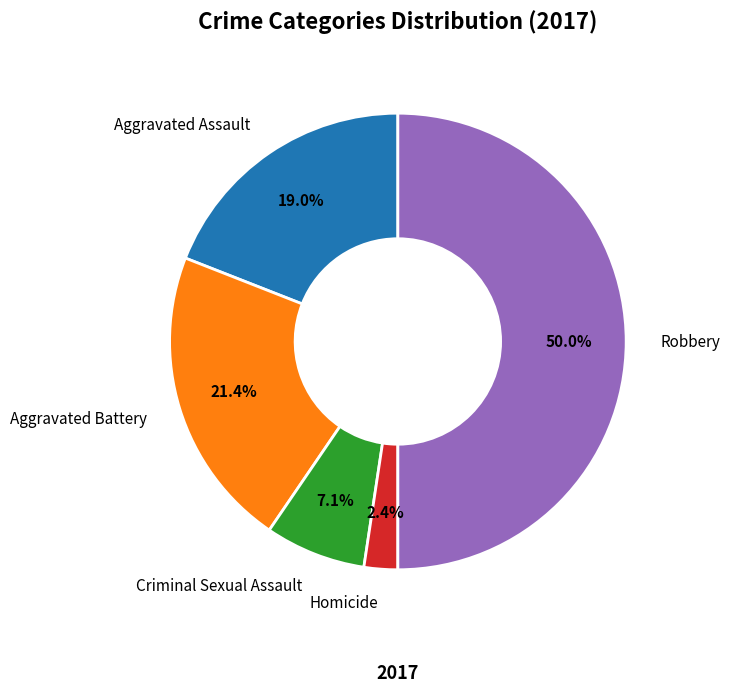

Rank the categories by value from highest to lowest.

Robbery, Aggravated Battery, Aggravated Assault, Criminal Sexual Assault, Homicide